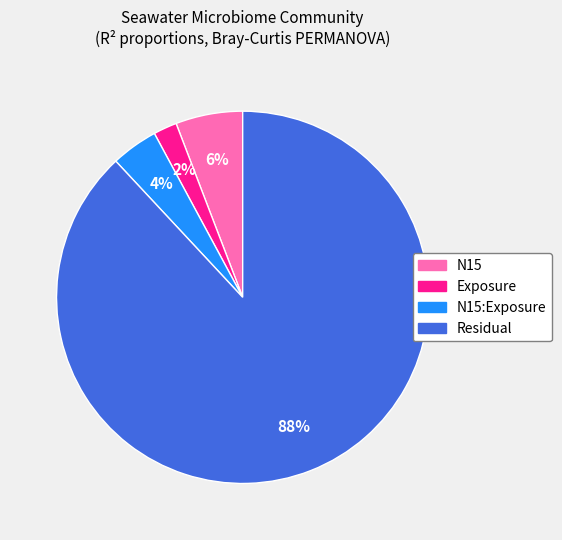

To the nearest percent, what is the average slice percentage?

25%